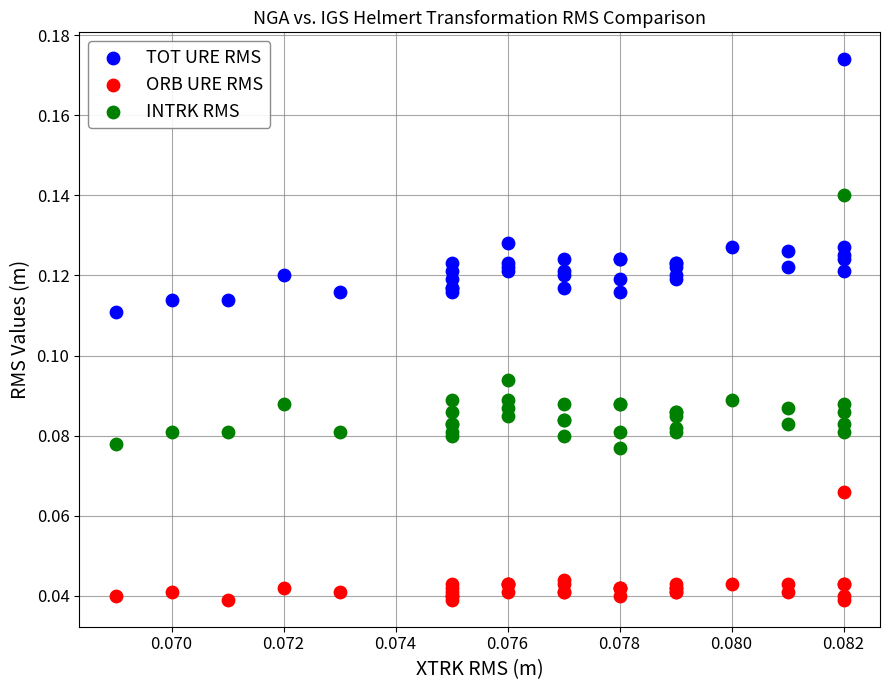

Which series reaches the maximum Y coordinate?

TOT URE RMS